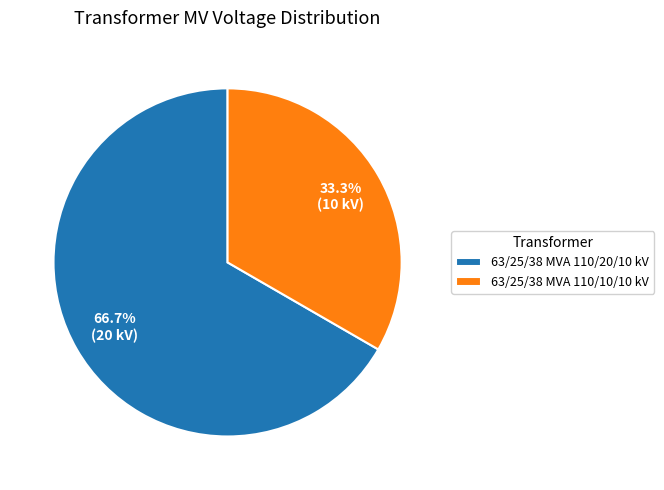

To the nearest percent, what portion does 63/25/38 MVA 110/10/10 kV represent?

33%